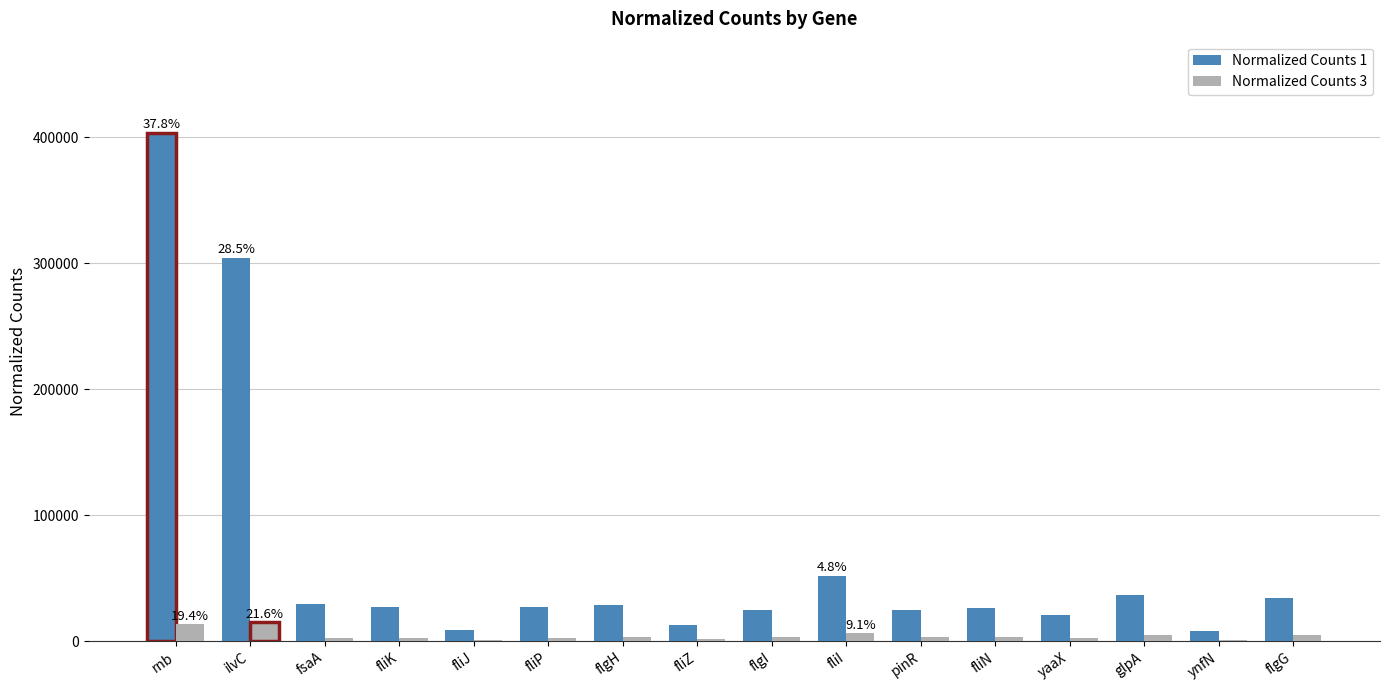

What is the maximum value for Normalized Counts 3?

15189